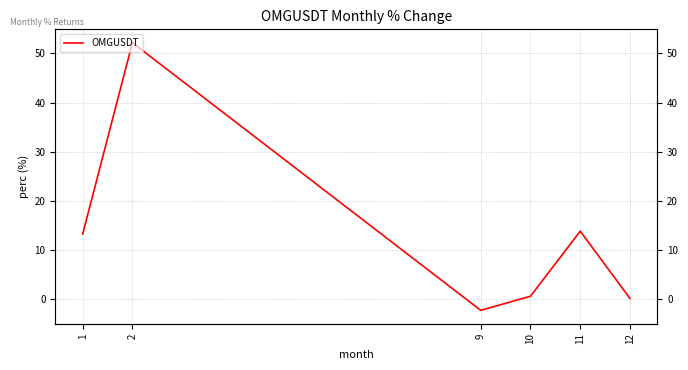

How many values exceed 13?

3